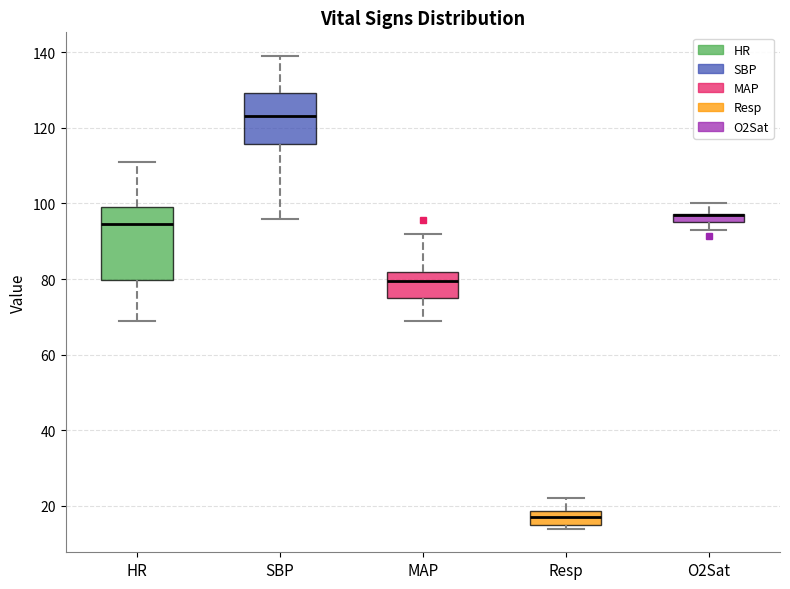

Which box is the tallest, from its lower edge to its upper edge?

HR